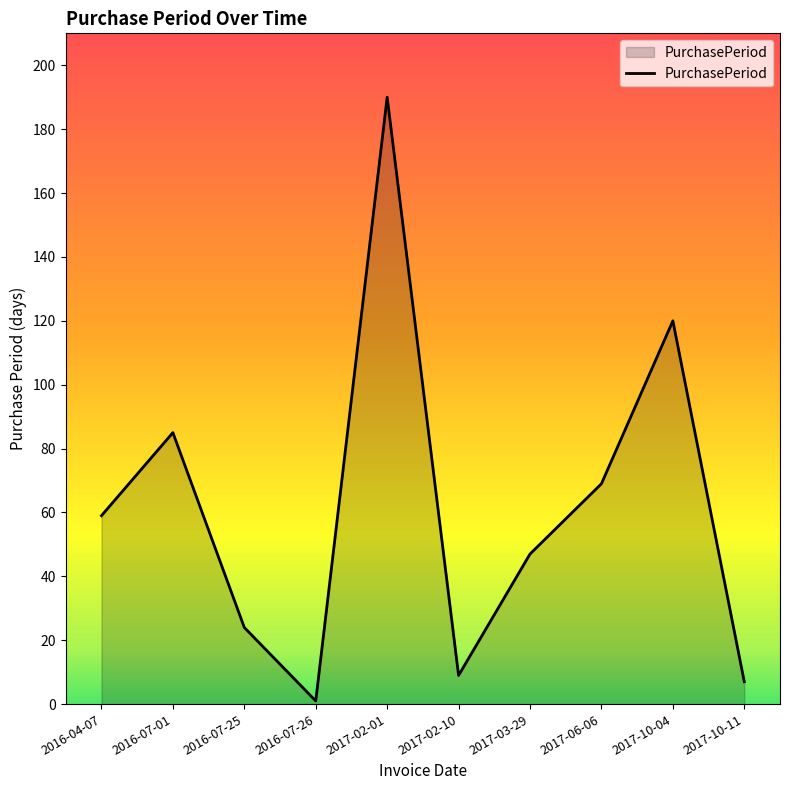

The chart shows a value of 27 at 2016-07-01. True or false?

False